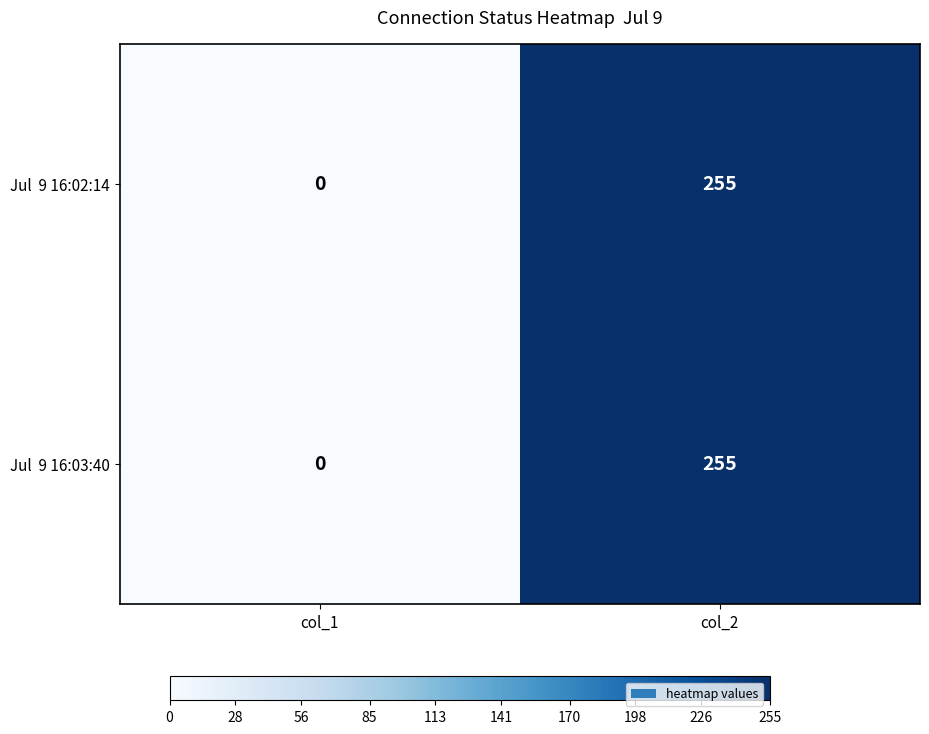

Which category has the lowest value across all series?

col_1